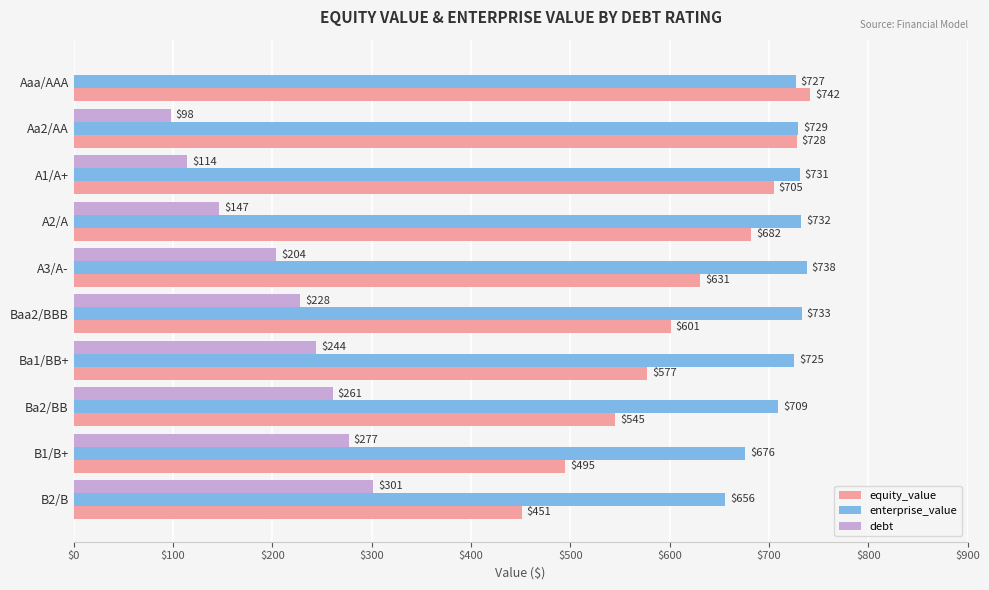

What is the approximate value of equity_value at Baa2/BBB?

601.2